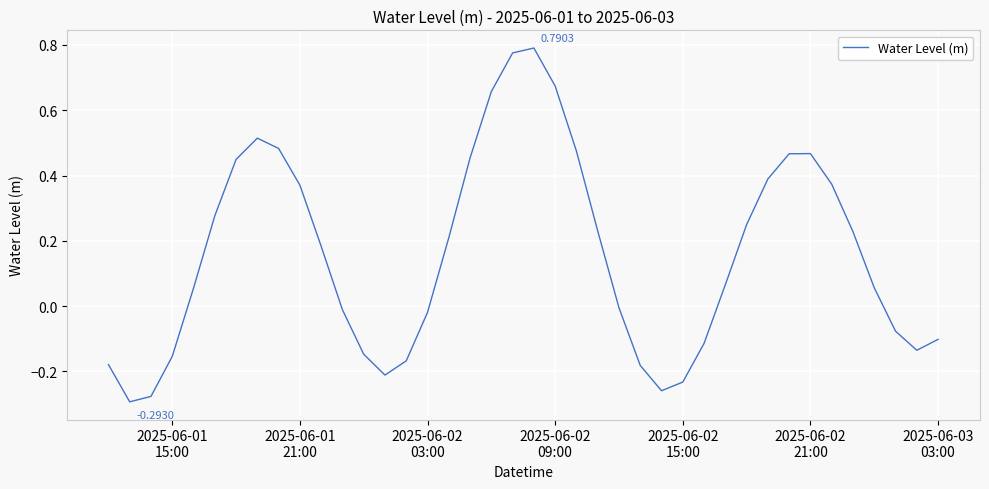

What is the difference between the maximum and minimum values?

1.1